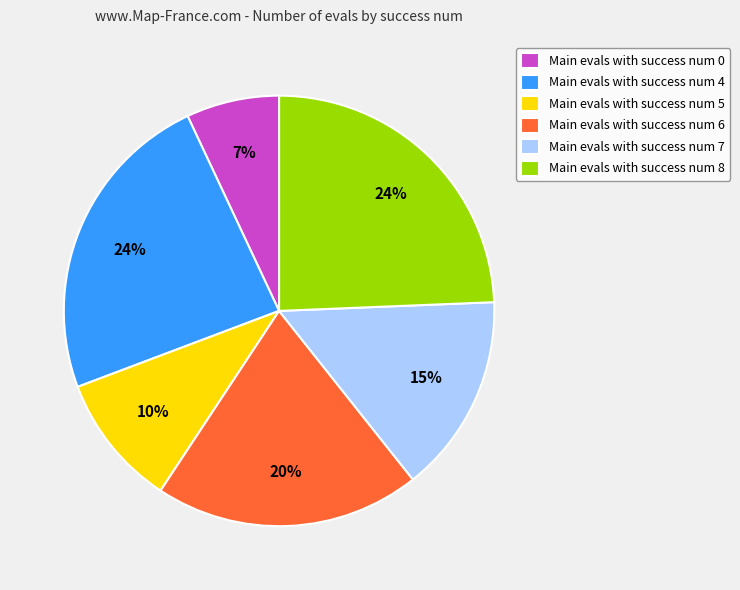

The Main evals with success num 5 slice represents 18% of the pie. True or false?

False